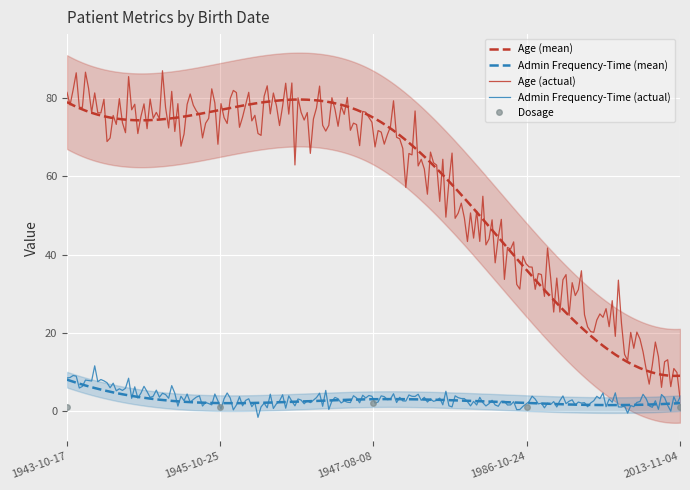

What is the average value of the Administration frequency-time series?

3